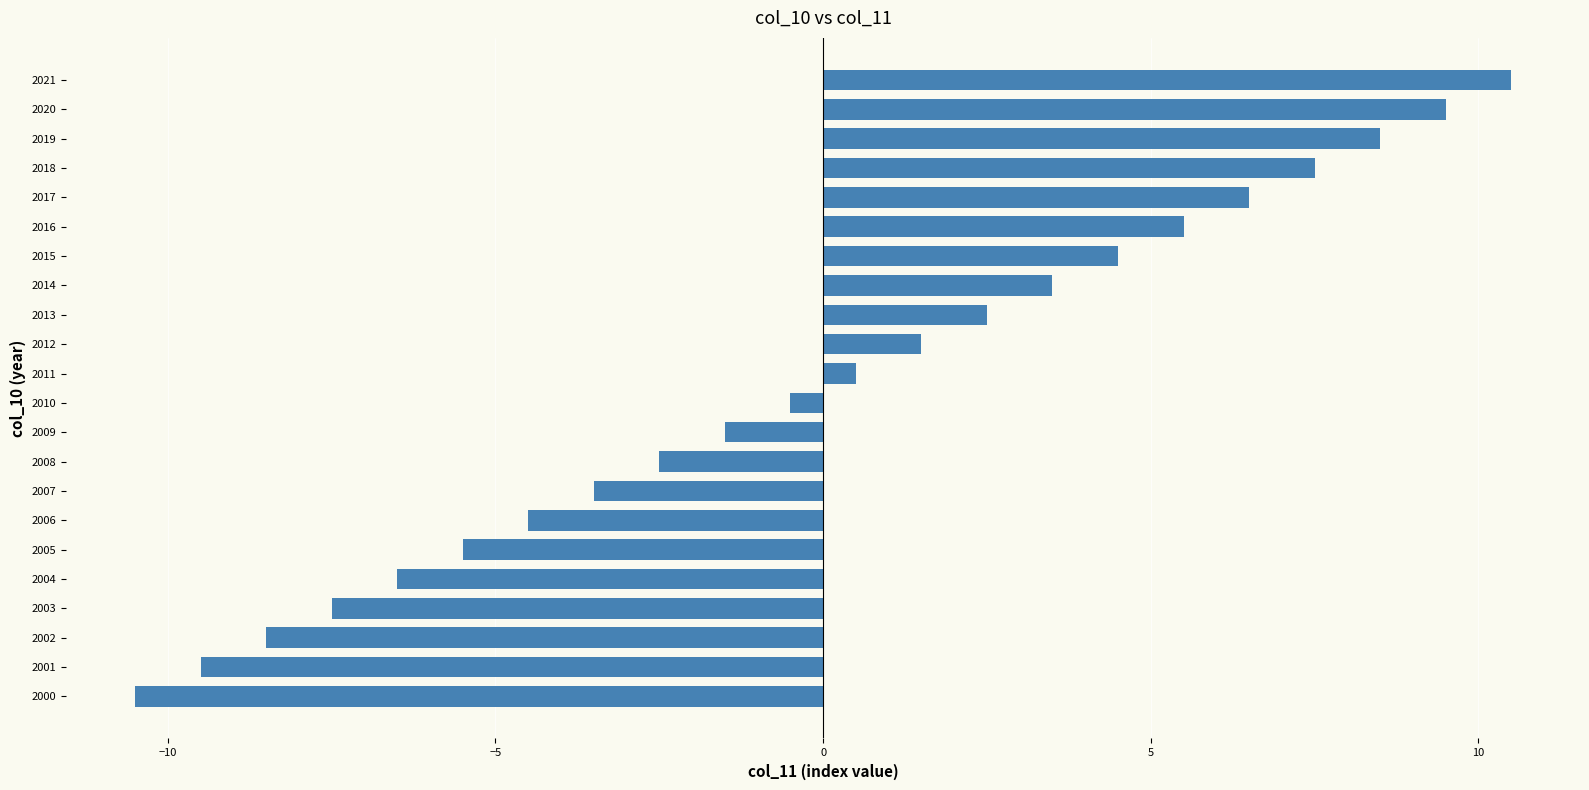

The chart shows a value of 1.7 at 2013. True or false?

False